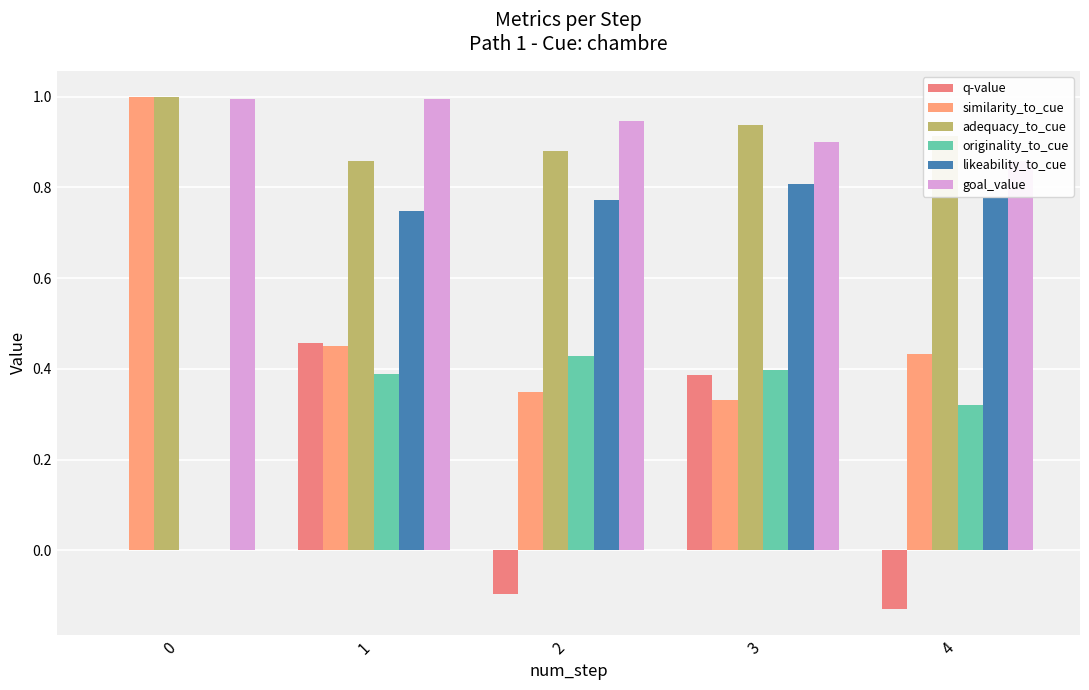

The value of adequacy_to_cue at 4 is 0.5. True or false?

False